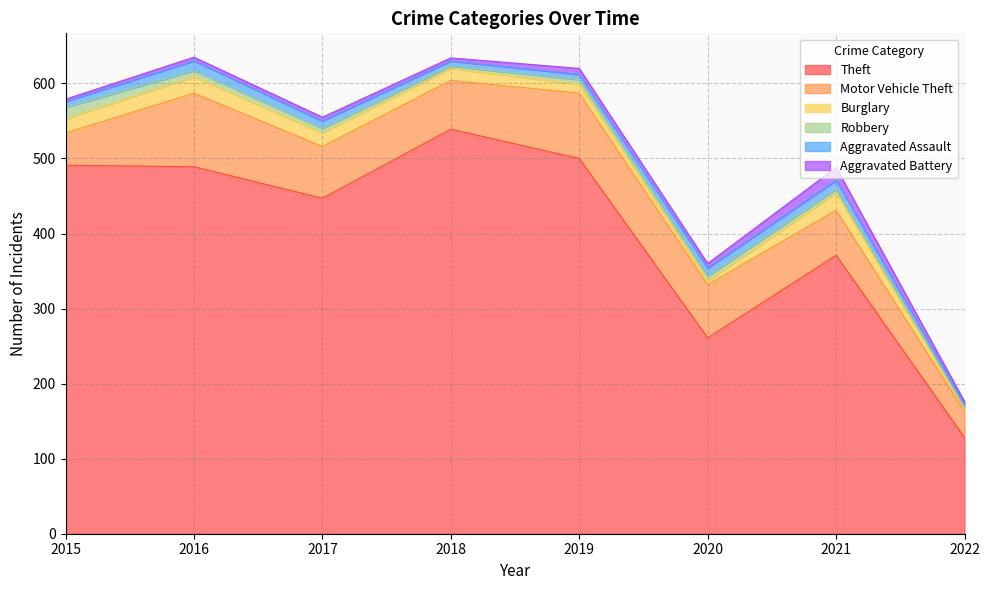

What is the value of the Robbery point at the 2nd from the left?

8